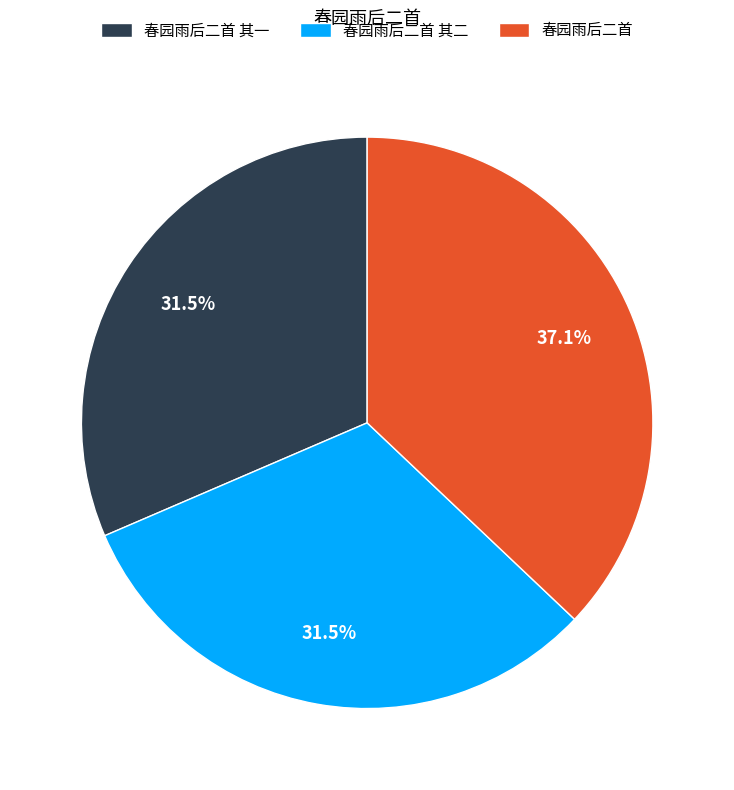

What is the largest slice in the pie chart?

春园雨后二首